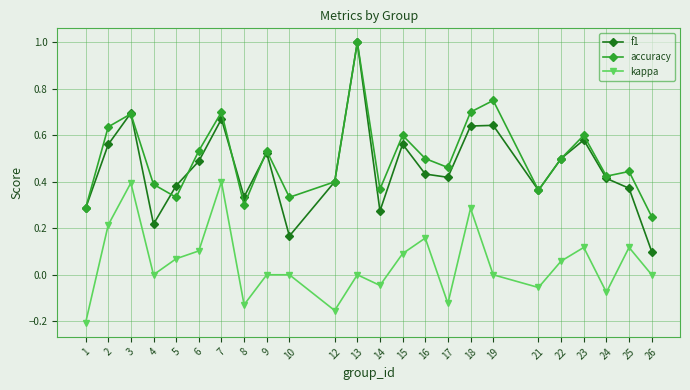

At which category is the sum across all series the highest?

13